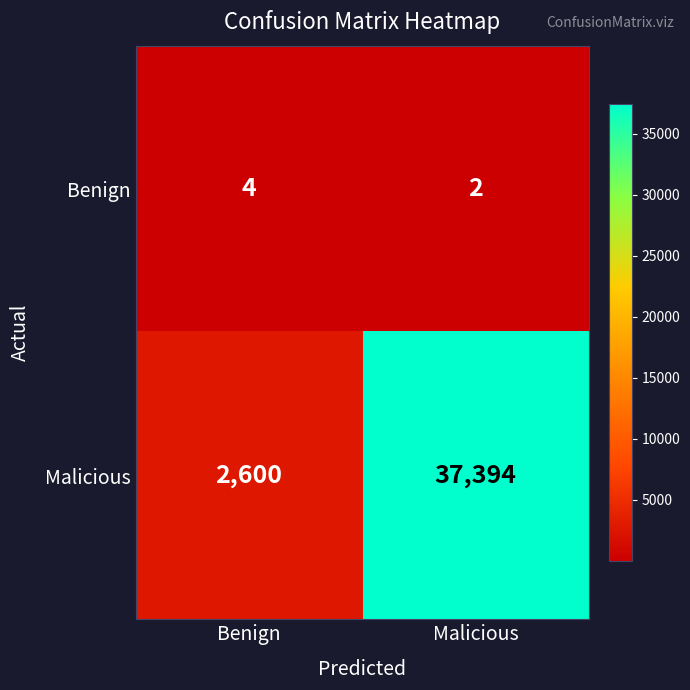

At which category is the sum across all series the highest?

Malicious